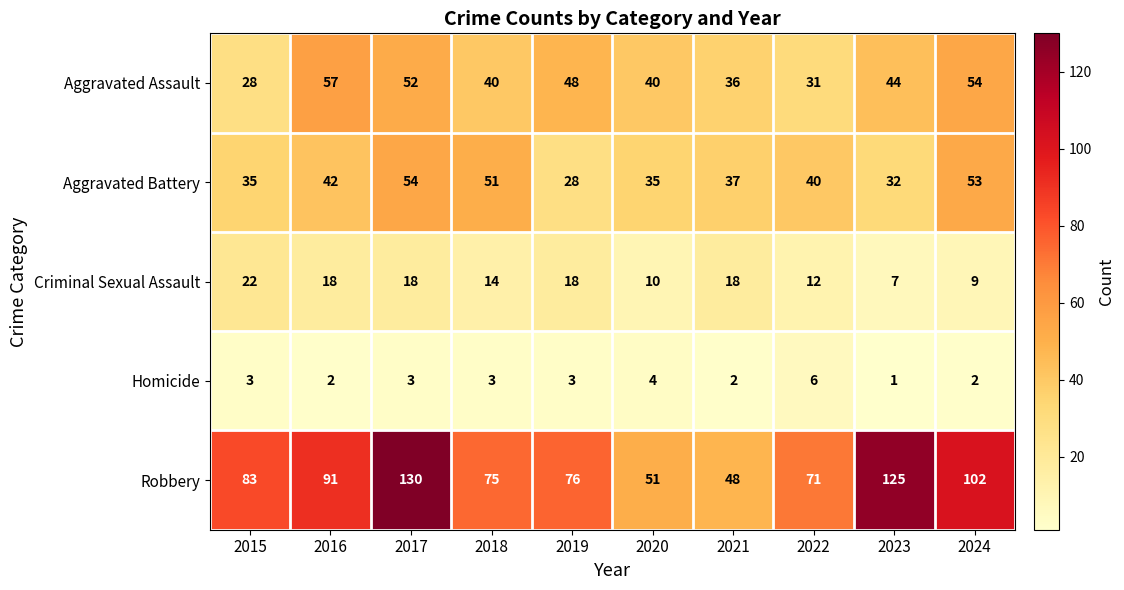

Count the number of categories in the chart.

10